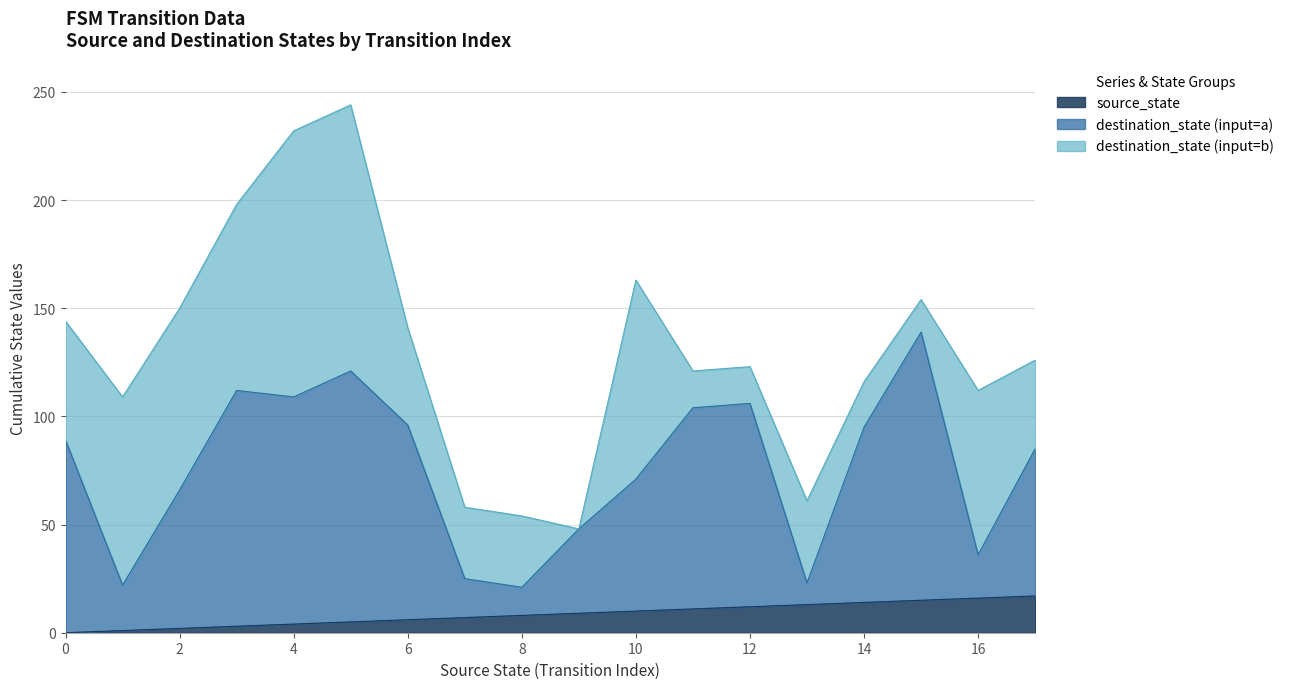

What is the highest value of the source_state series?

17